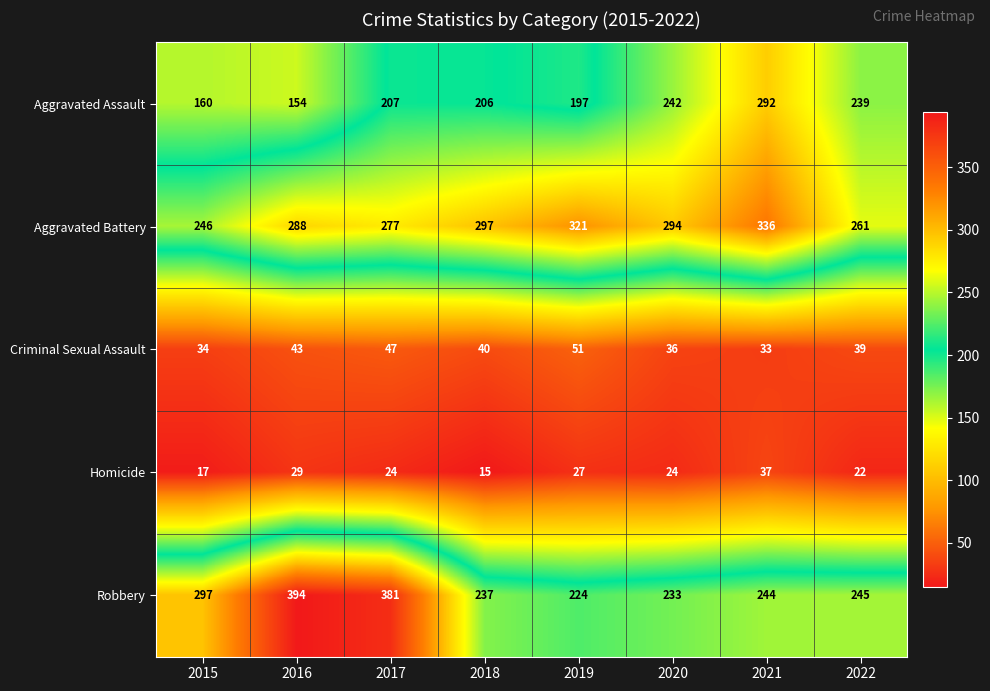

What is the spread (max minus min) of values at 2022?

239